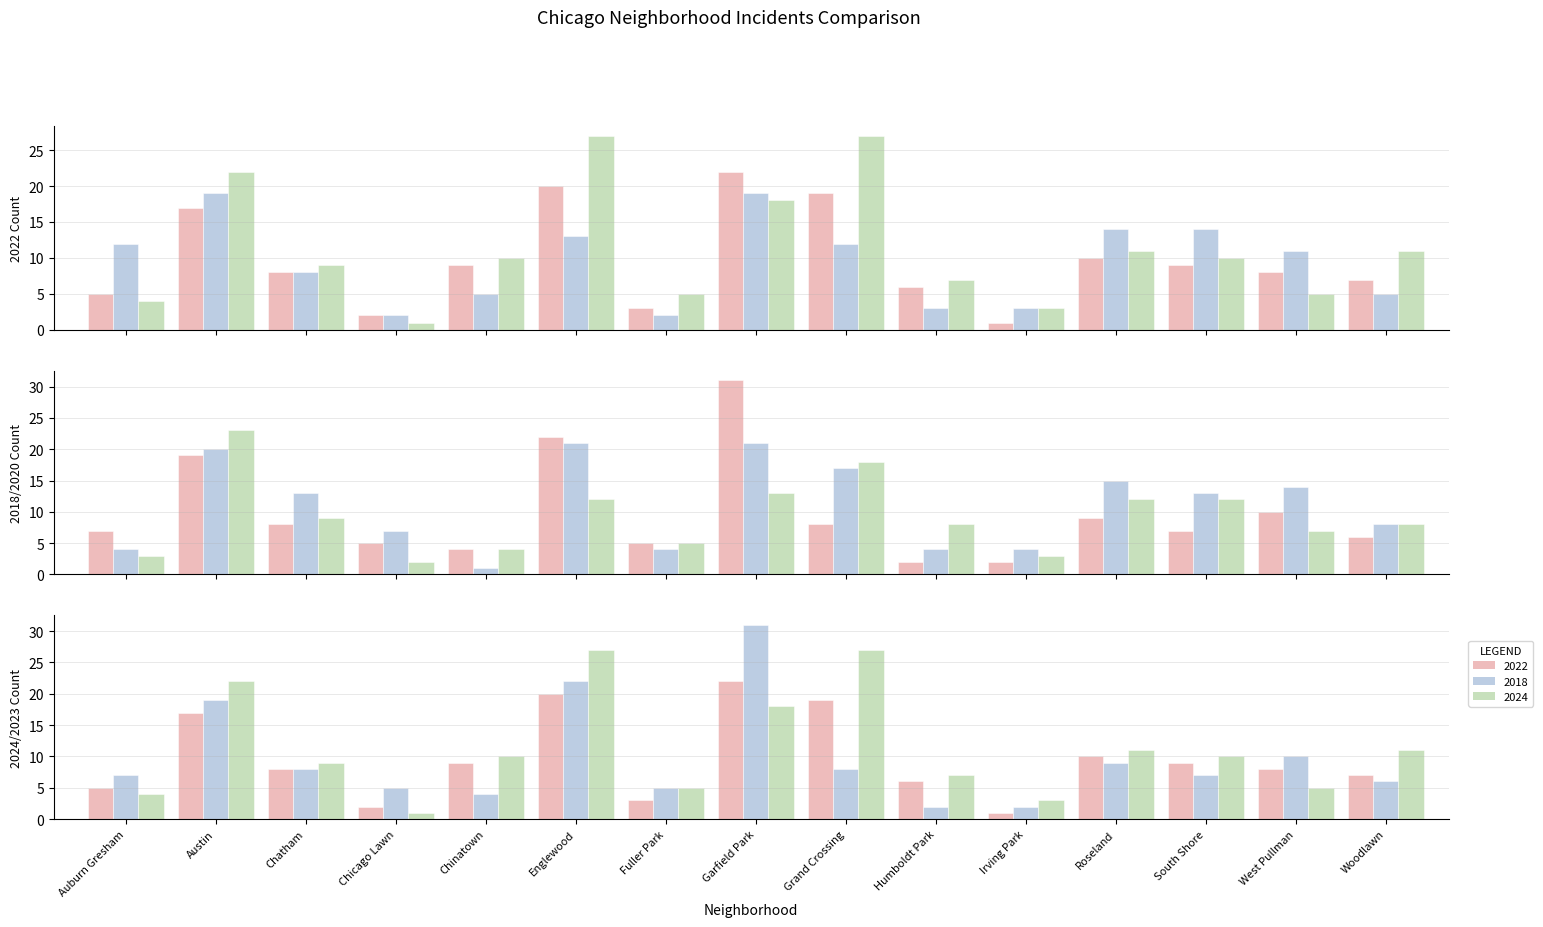

Rank the categories by 2020 value from lowest to highest.

Humboldt Park, Irving Park, Chinatown, Chicago Lawn, Fuller Park, Woodlawn, Auburn Gresham, South Shore, Chatham, Grand Crossing, Roseland, West Pullman, Austin, Englewood, Garfield Park